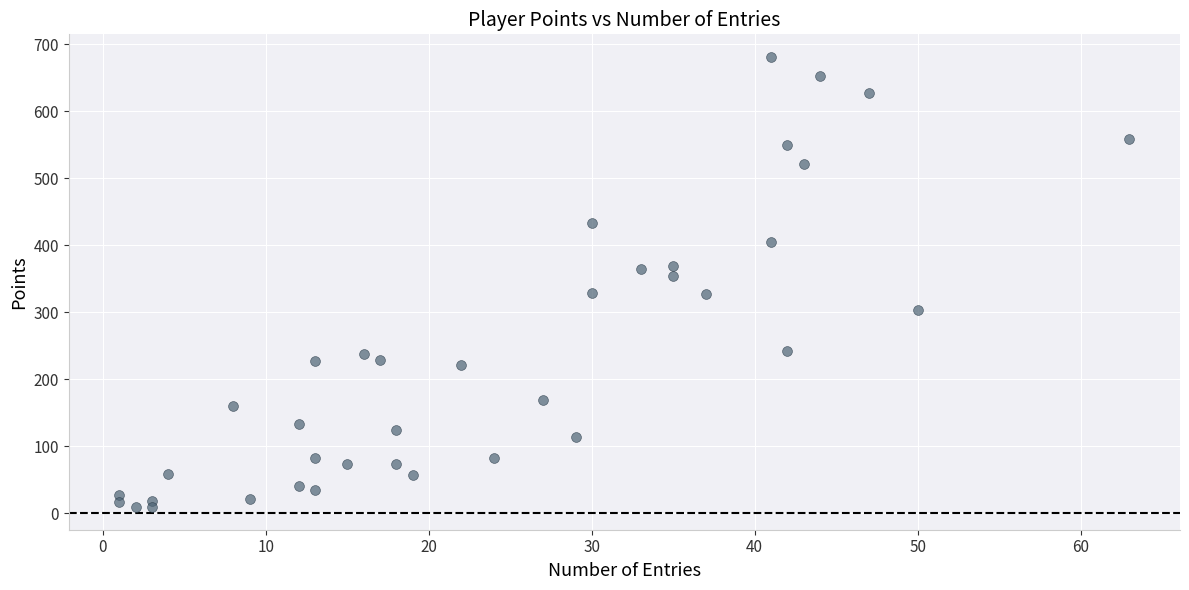

What Y value in the scatter plot is closest to 345?

354